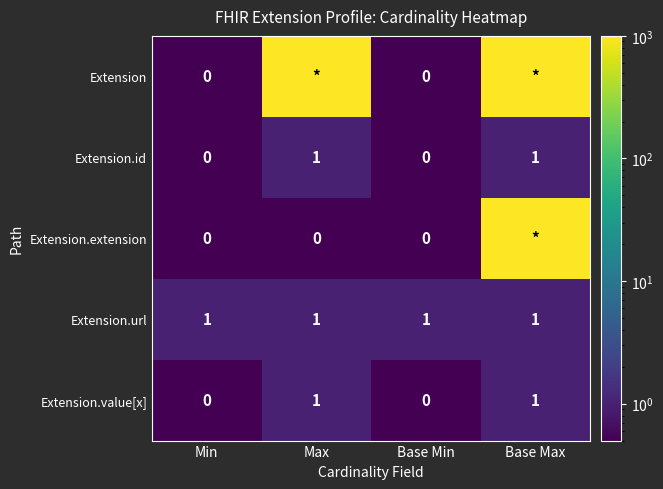

The Extension.value[x] series shows 1 at Max. True or false?

True